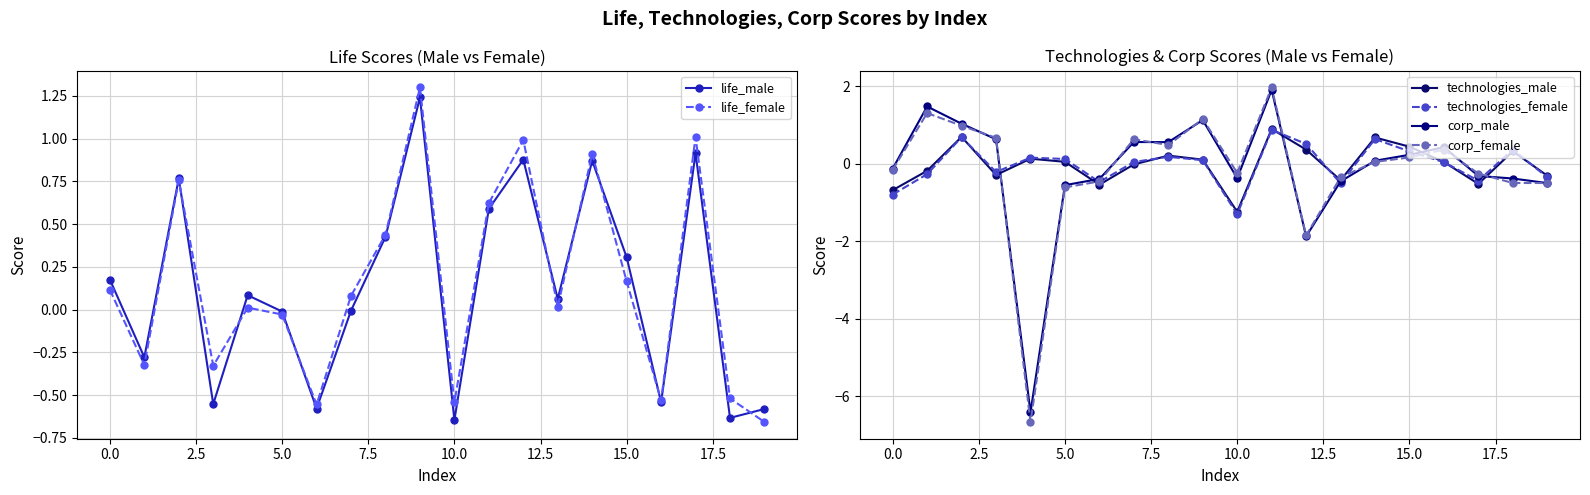

Reading left to right, extract all data points from this chart.

life_male: 0.2	-0.3	0.8	-0.6	0.1	-0.0	-0.6	-0.0	0.4	1.2	-0.6	0.6	0.9	0.1	0.9	0.3	-0.5	0.9	-0.6	-0.6
life_female: 0.1	-0.3	0.8	-0.3	0.0	-0.0	-0.6	0.1	0.4	1.3	-0.5	0.6	1.0	0.0	0.9	0.2	-0.5	1.0	-0.5	-0.7
technologies_male: -0.7	-0.2	0.7	-0.3	0.1	0.0	-0.5	-0.0	0.2	0.1	-1.2	0.9	0.4	-0.4	0.7	0.4	0.0	-0.5	0.3	-0.3
technologies_female: -0.8	-0.3	0.7	-0.2	0.2	0.1	-0.5	0.0	0.2	0.1	-1.3	0.9	0.5	-0.5	0.6	0.3	0.0	-0.4	0.4	-0.4
corp_male: -0.1	1.5	1.0	0.6	-6.4	-0.6	-0.4	0.6	0.6	1.1	-0.4	1.9	-1.9	-0.5	0.1	0.2	0.4	-0.3	-0.4	-0.5
corp_female: -0.2	1.3	1.0	0.7	-6.7	-0.6	-0.5	0.6	0.5	1.2	-0.2	2.0	-1.9	-0.4	0.0	0.2	0.4	-0.3	-0.5	-0.5